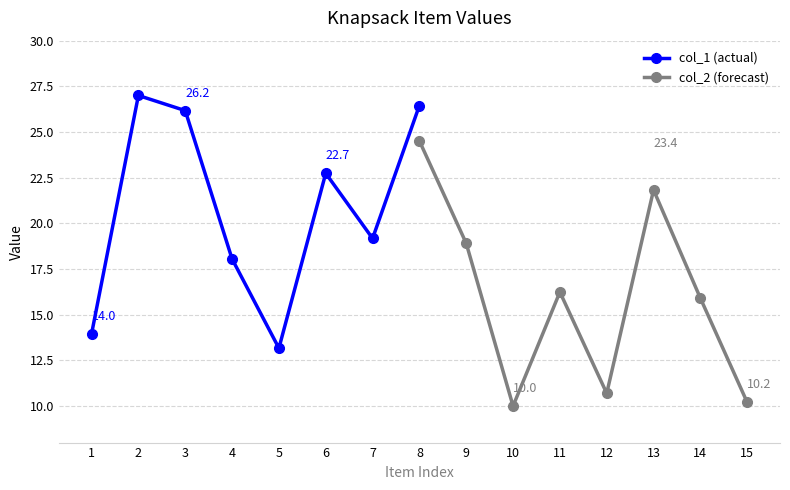

List the labels in order of col_2 (forecast) value, smallest first.

10, 15, 12, 14, 11, 9, 13, 8